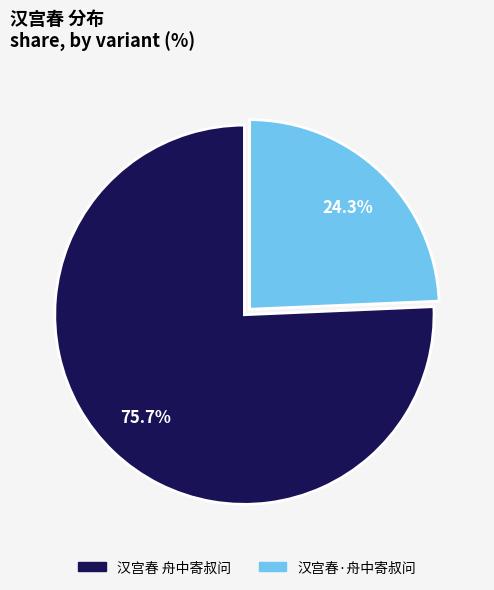

Rank the categories by value from lowest to highest.

汉宫春·舟中寄叔问, 汉宫春 舟中寄叔问